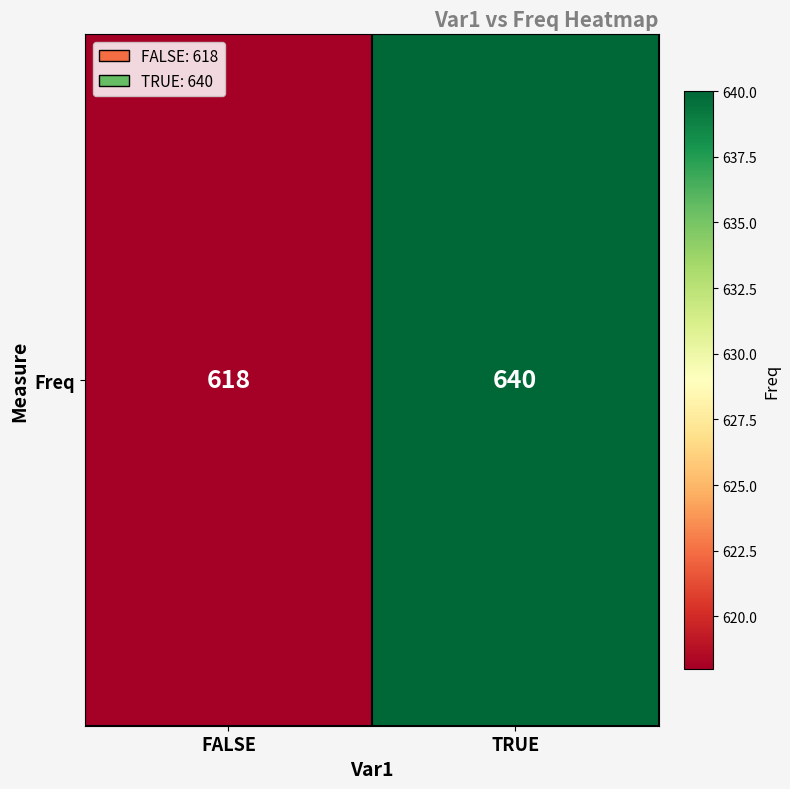

What is the average value?

629